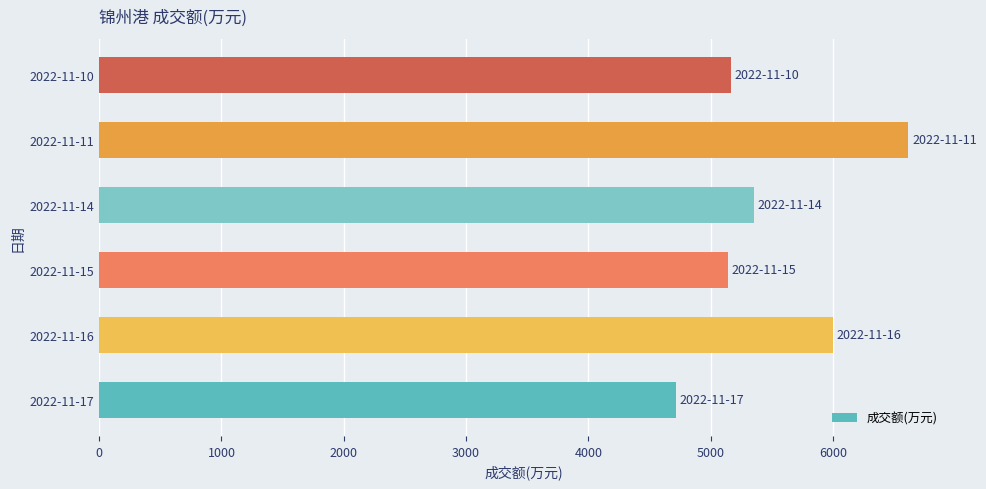

What is the change in value from 2022-11-16 to 2022-11-14?

-646